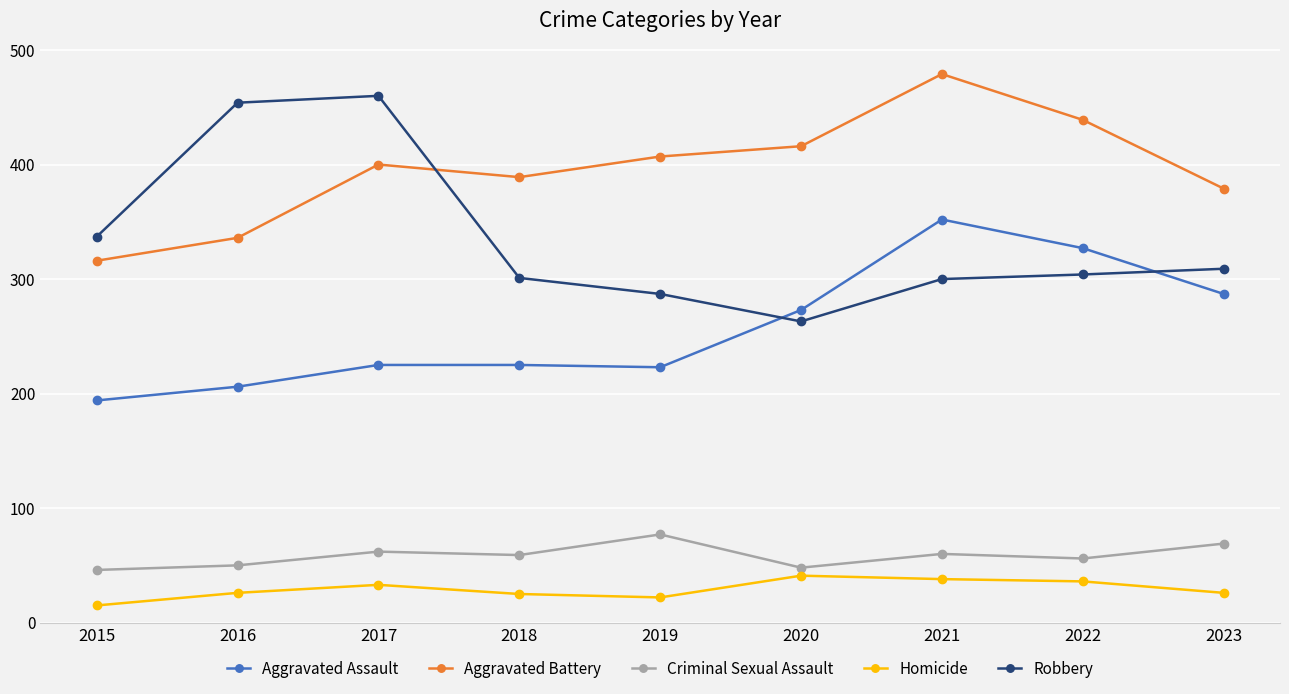

Rank the series at 2015 from highest to lowest value.

Robbery, Aggravated Battery, Aggravated Assault, Criminal Sexual Assault, Homicide